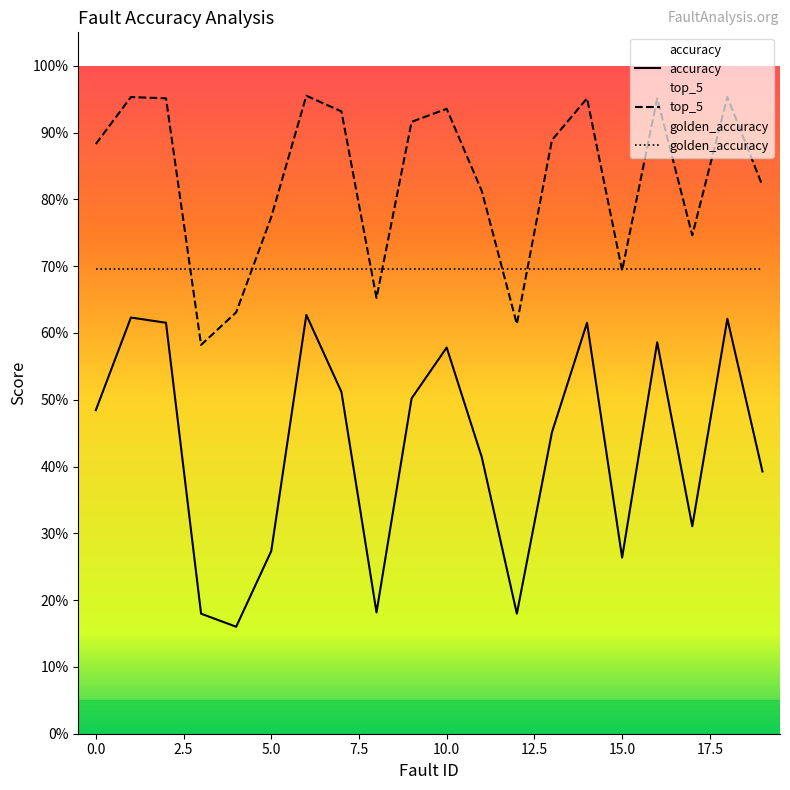

Is it true that accuracy equals 0.6 at 14?

True